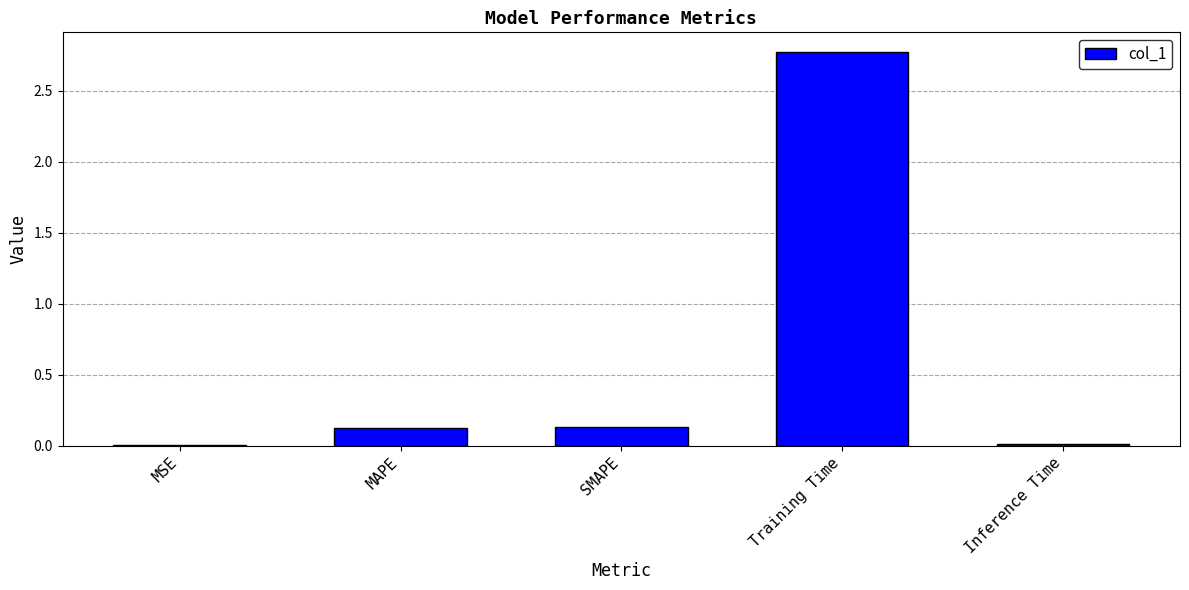

Between Training Time and MSE, which is larger?

Training Time